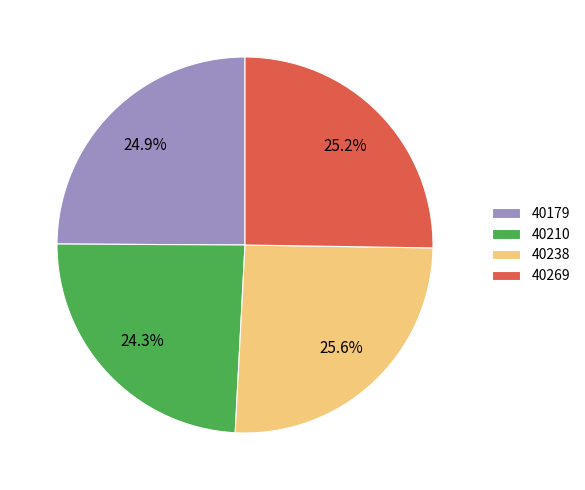

To the nearest percent, what portion does 40210 represent?

24%